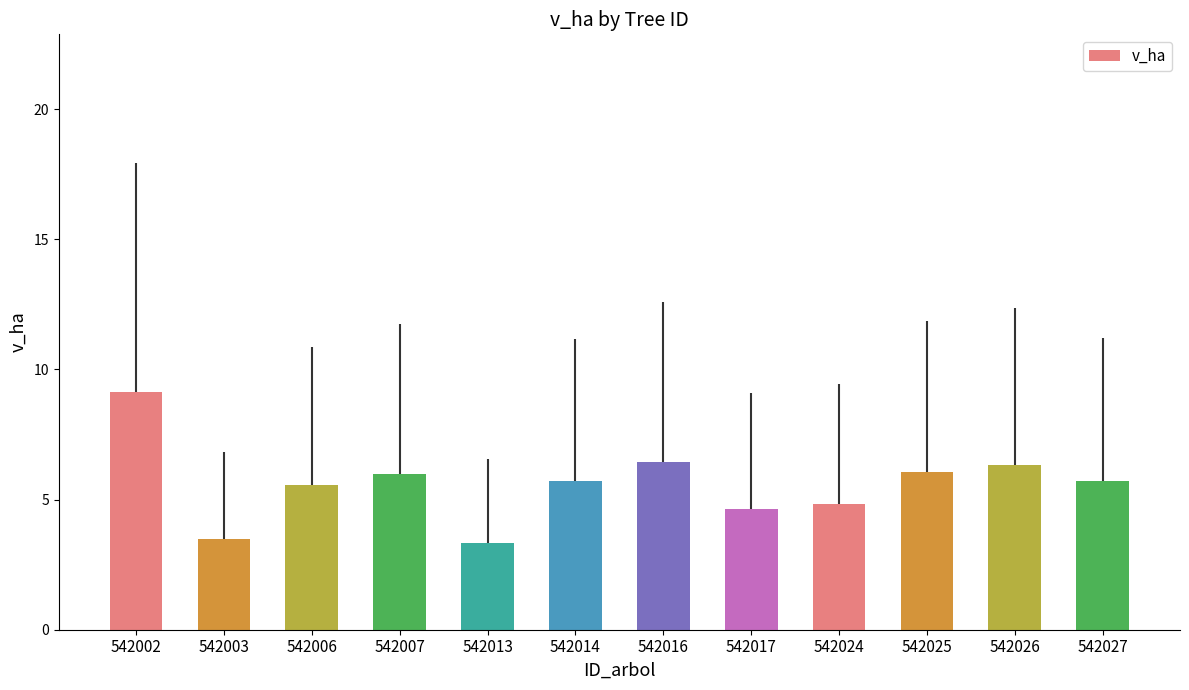

At which category does the chart reach its peak across all series?

542002